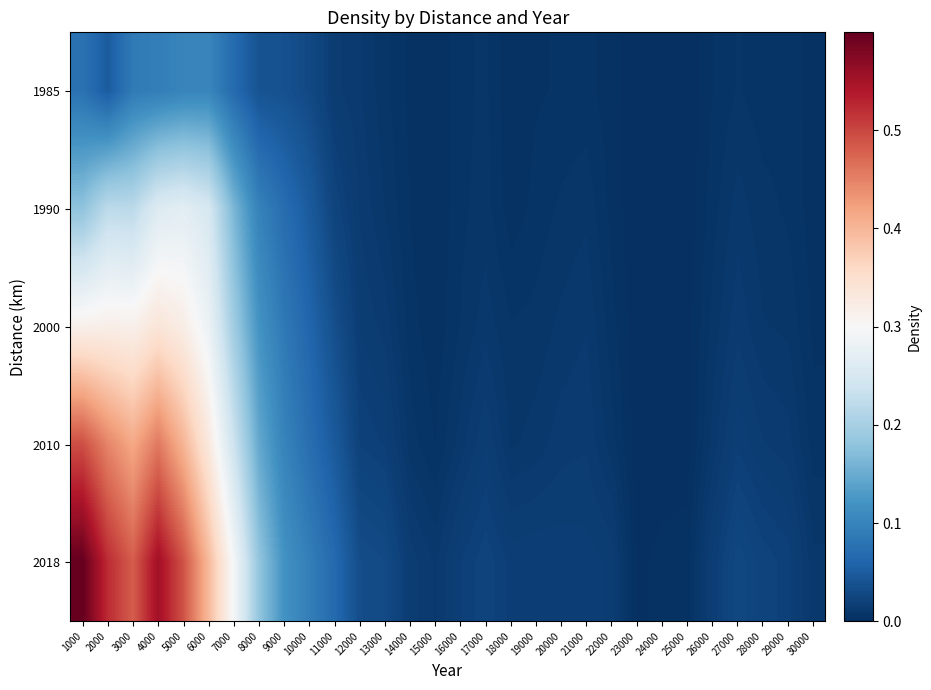

What is the maximum value shown in the chart?

0.6